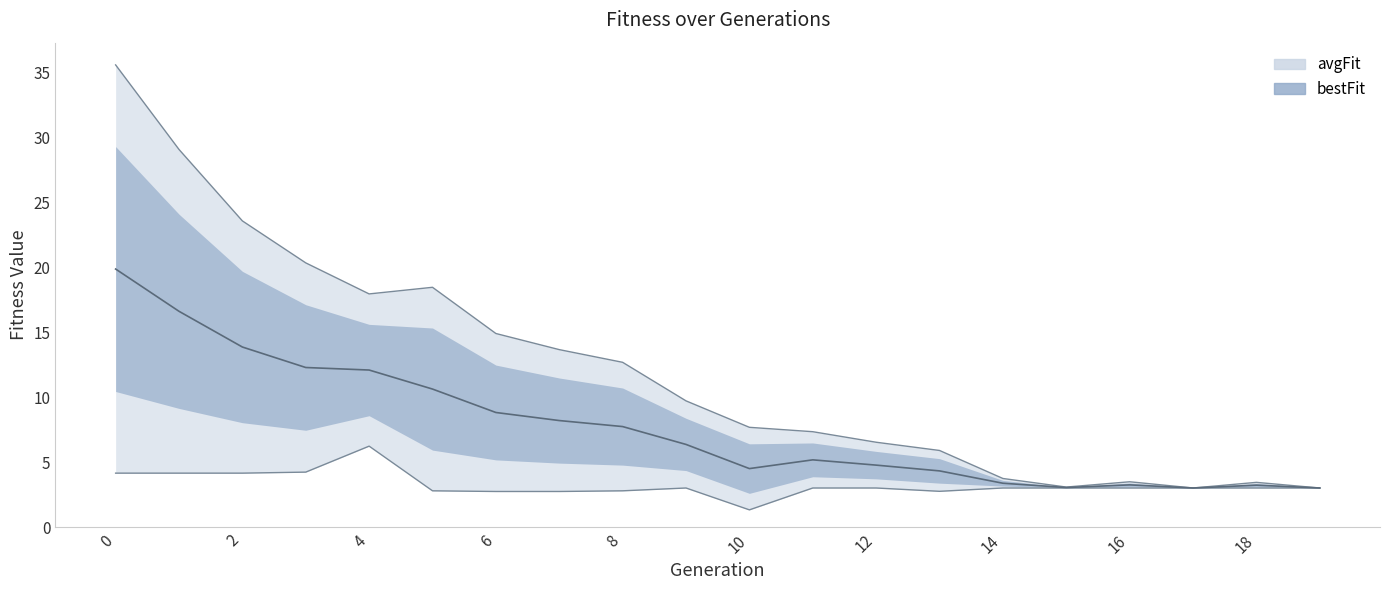

How many values in the avgFit series are below 9?

10